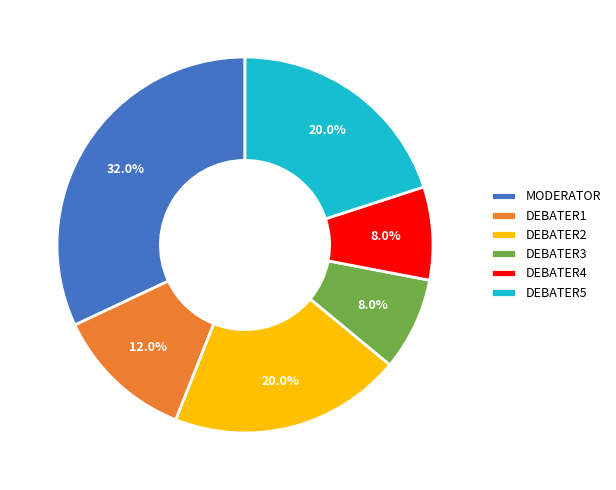

To the nearest percent, what is the combined percentage of DEBATER4 and DEBATER3?

16%